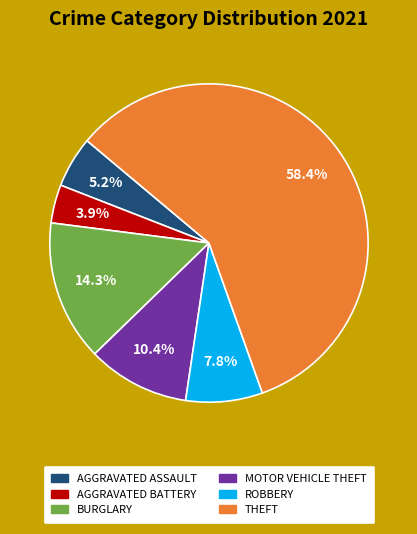

Count the number of slices in the pie.

6